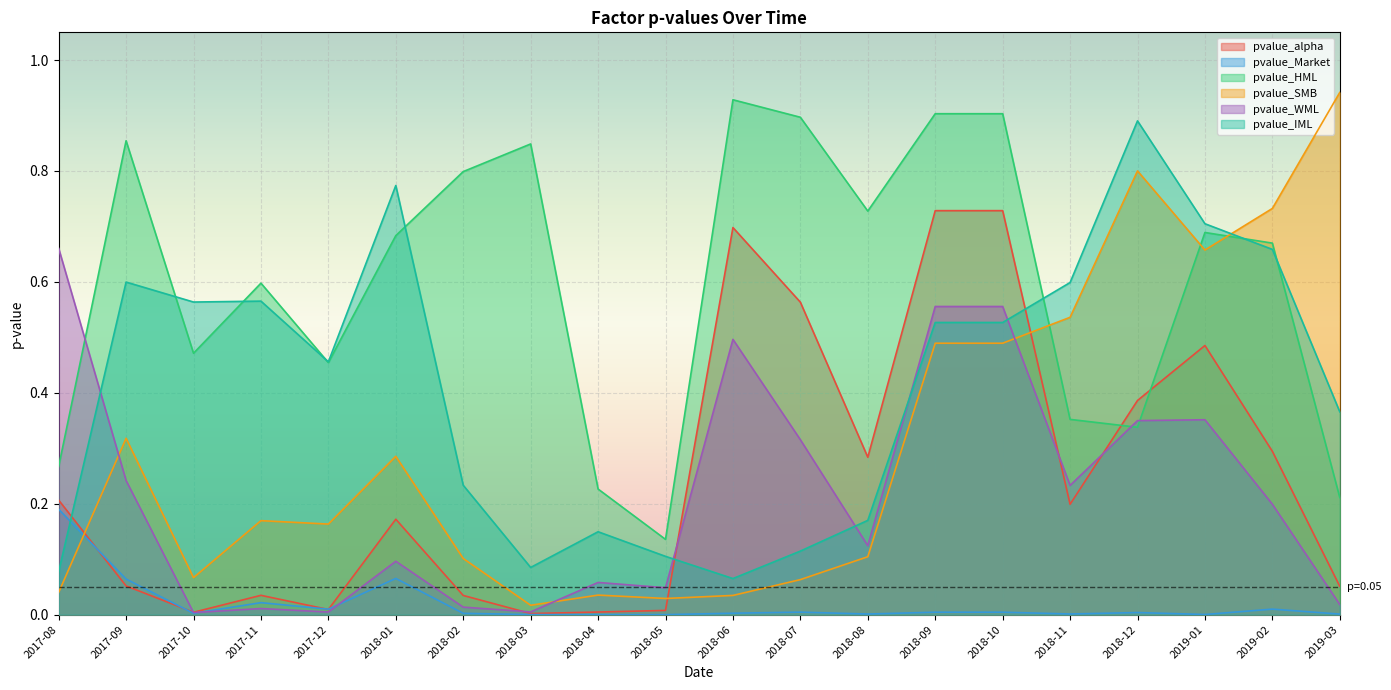

True or false: pvalue_Market and pvalue_alpha cross at least once.

True